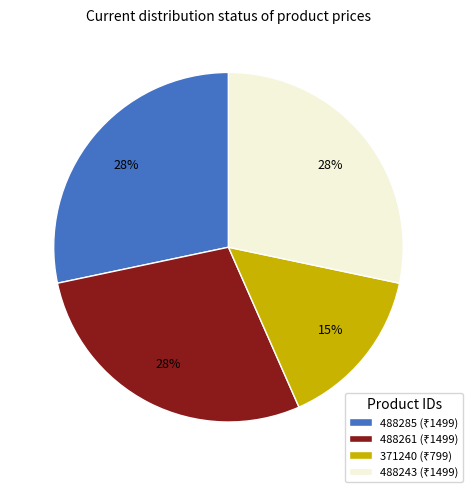

Is there any slice that represents more than half of the pie?

No